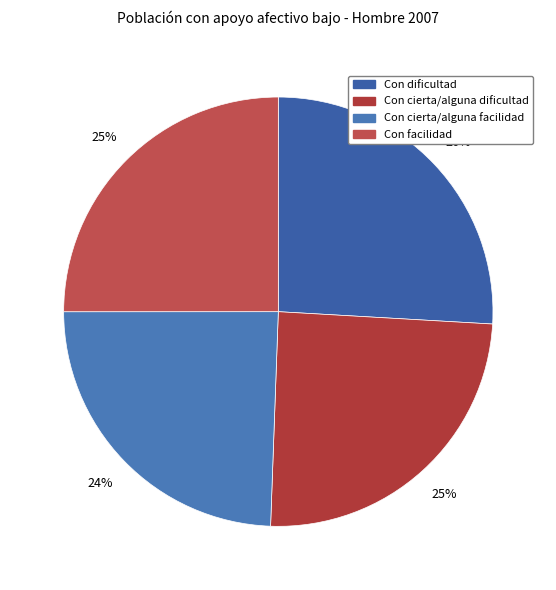

Which slice is the largest?

Con dificultad